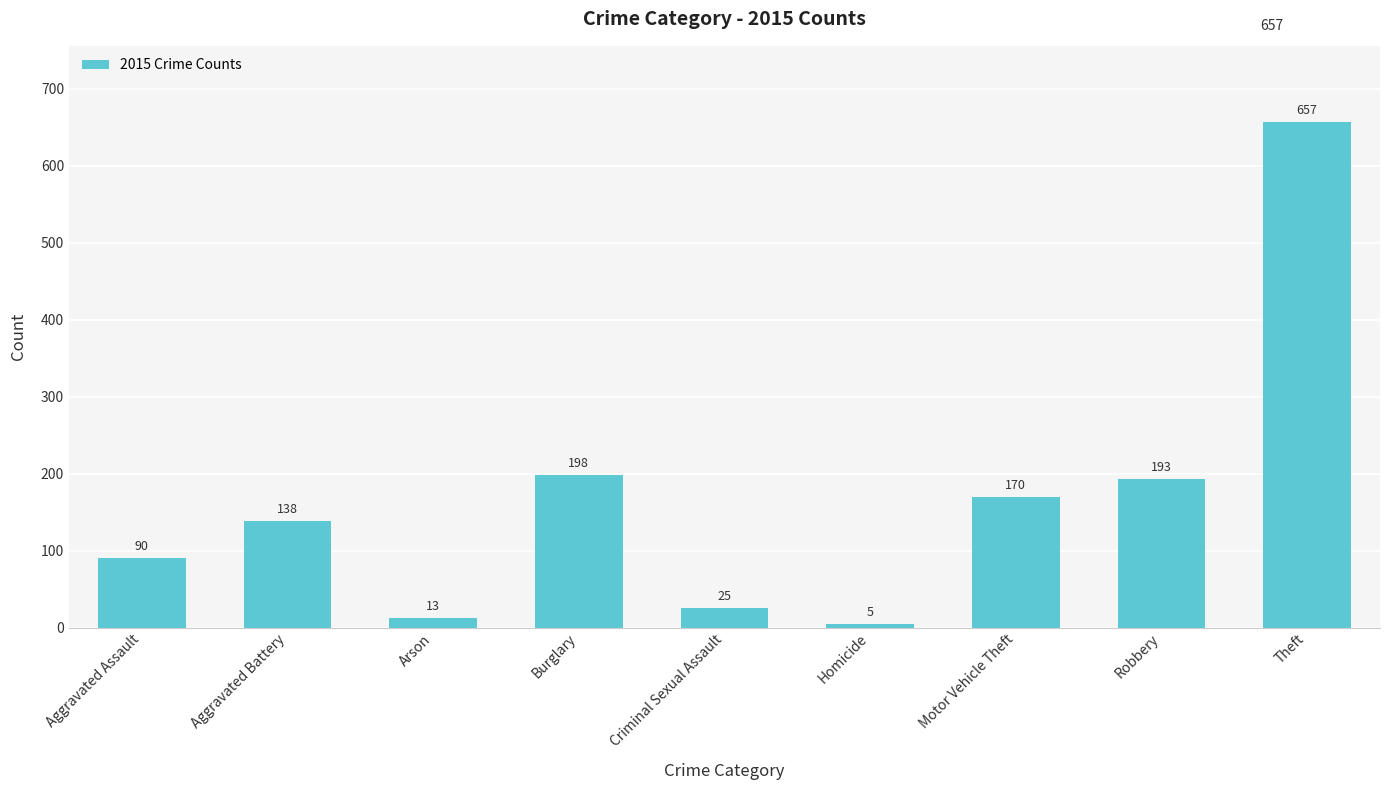

Rank the categories by value from highest to lowest.

Theft, Burglary, Robbery, Motor Vehicle Theft, Aggravated Battery, Aggravated Assault, Criminal Sexual Assault, Arson, Homicide